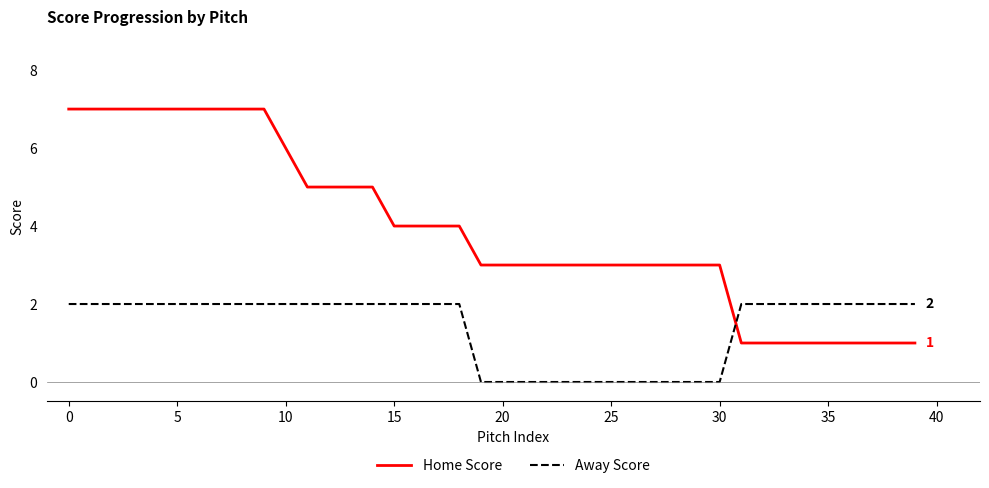

What is the greatest value displayed?

7